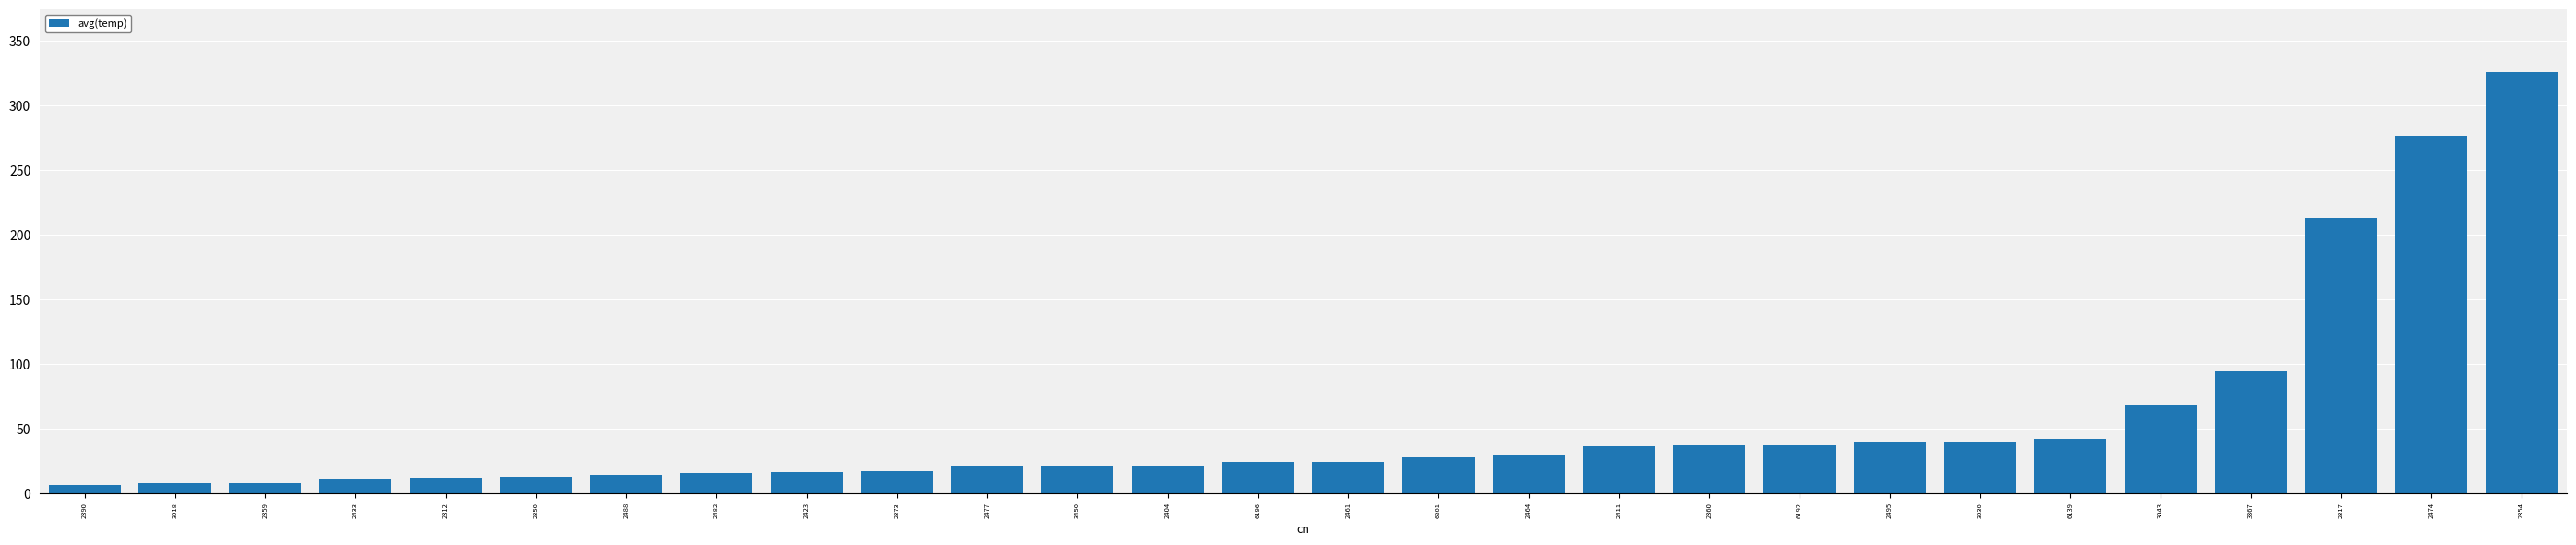

What position from the left is 2464?

17